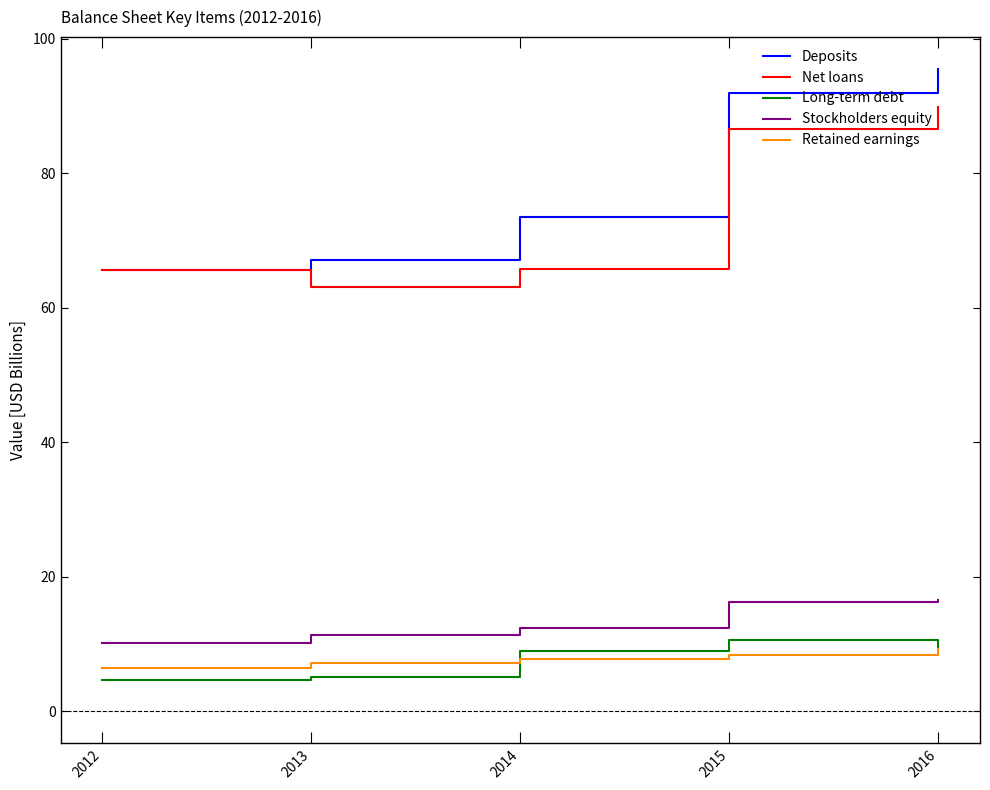

What is the average value of the Deposits series?

78.8